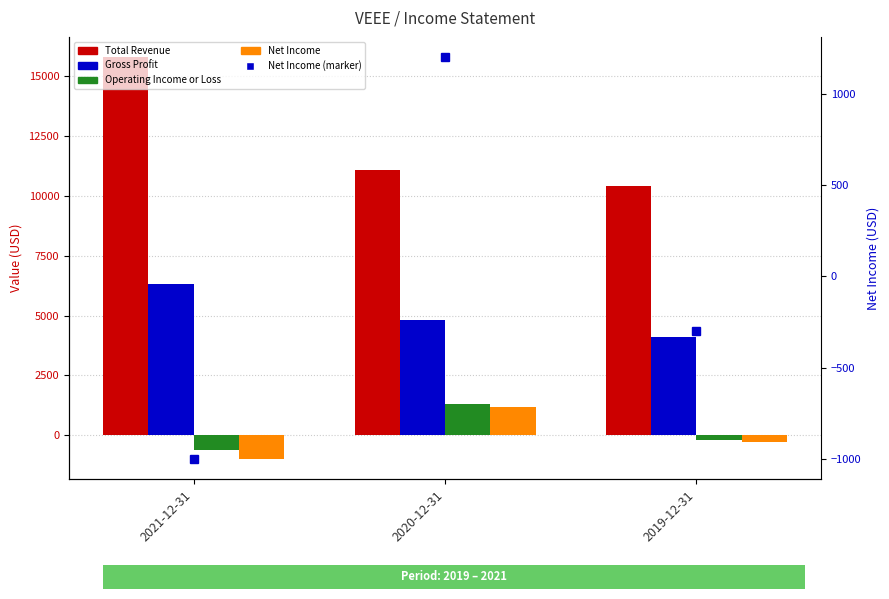

What is the label of the 2nd bar from the right?

2020-12-31